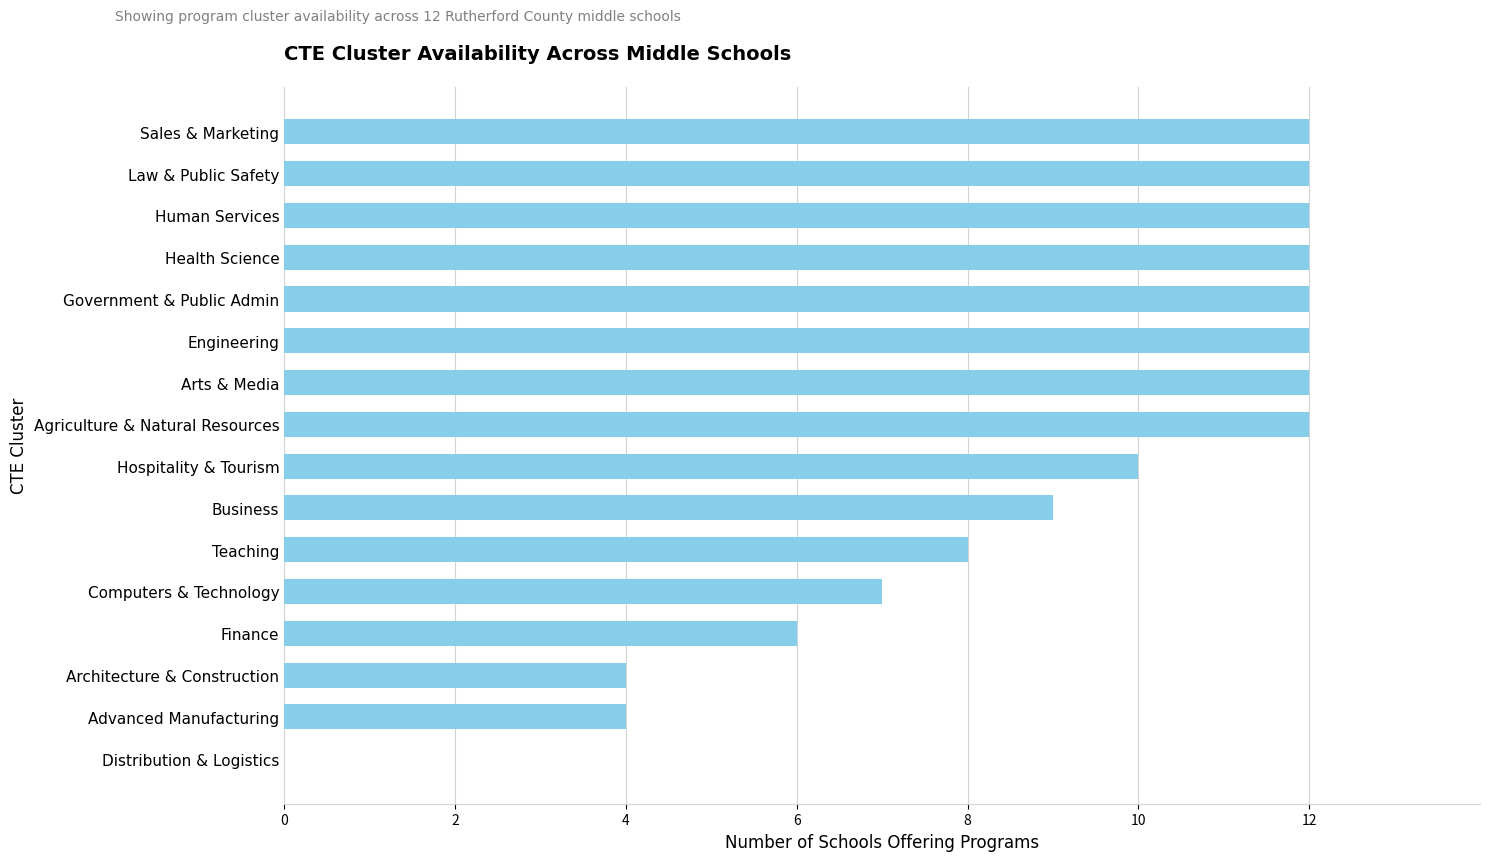

Does the chart contain stacked bars?

No